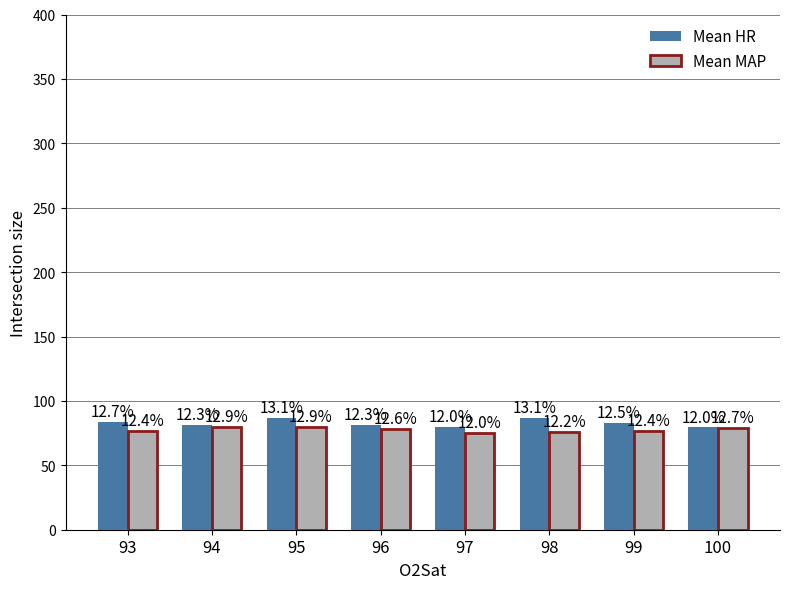

Reading left to right, what are all the values shown in this chart?

Mean HR: 93=84.0	94=81.5	95=86.6	96=81.2	97=79.7	98=86.6	99=82.8	100=79.4
Mean MAP: 93=77.0	94=80.0	95=80.0	96=78.4	97=75.0	98=76.2	99=77.0	100=78.9